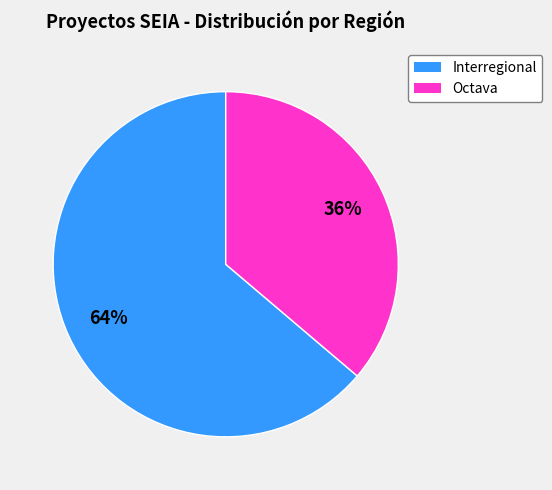

Rank the categories by value from lowest to highest.

Octava, Interregional